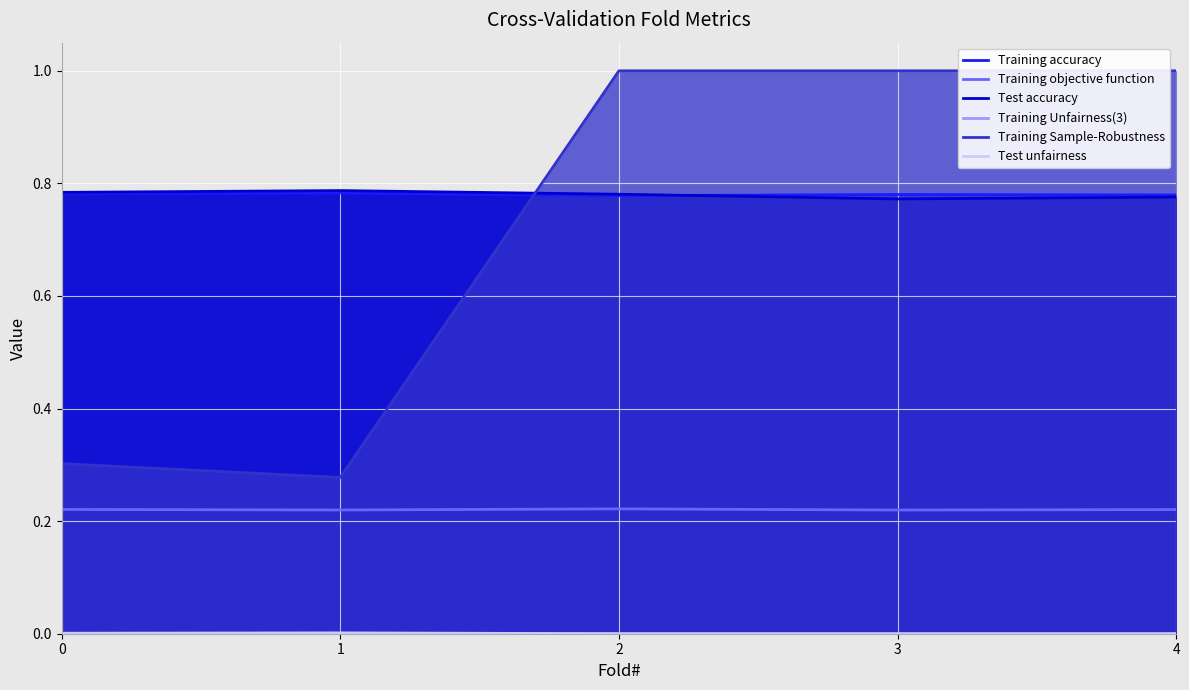

Reading left to right, extract all data points from this chart.

Training accuracy: 0.8	0.8	0.8	0.8	0.8
Training objective function: 0.2	0.2	0.2	0.2	0.2
Test accuracy: 0.8	0.8	0.8	0.8	0.8
Training Unfairness(3): 0.0	0.0	0.0	0.0	0.0
Training Sample-Robustness: 0.3	0.3	1.0	1.0	1.0
Test unfairness: 0.0	0.0	0.0	0.0	0.0